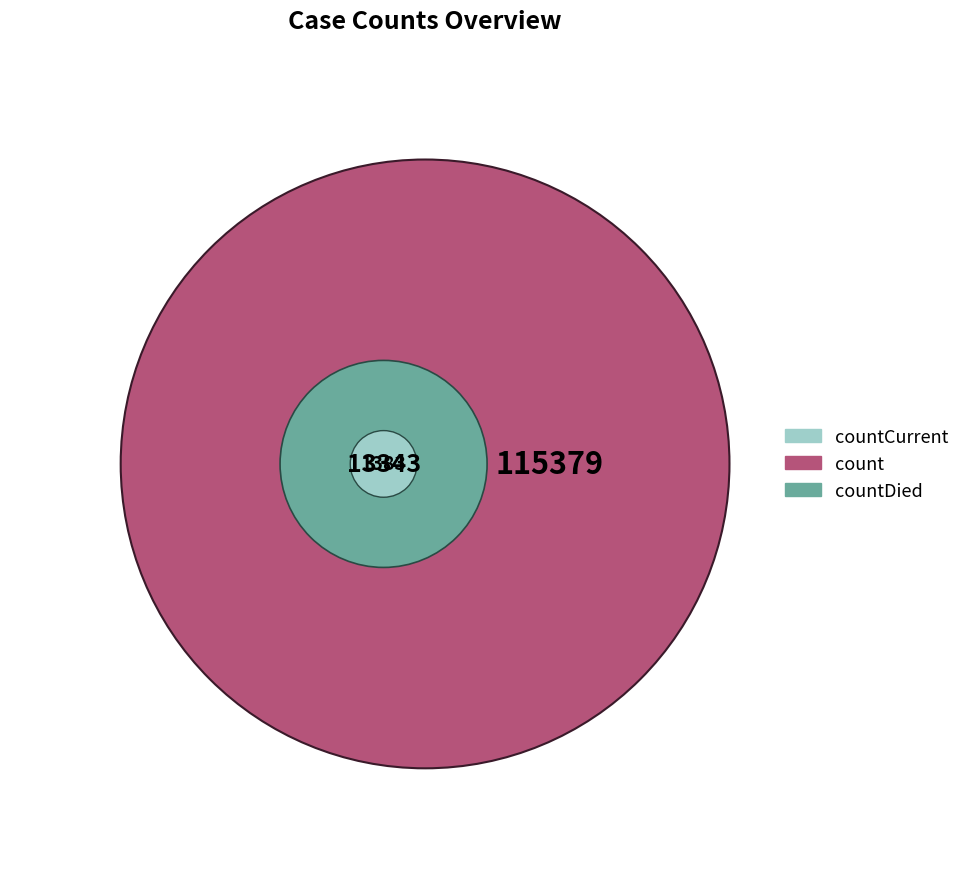

To the nearest percent, what portion does countDied represent?

10%